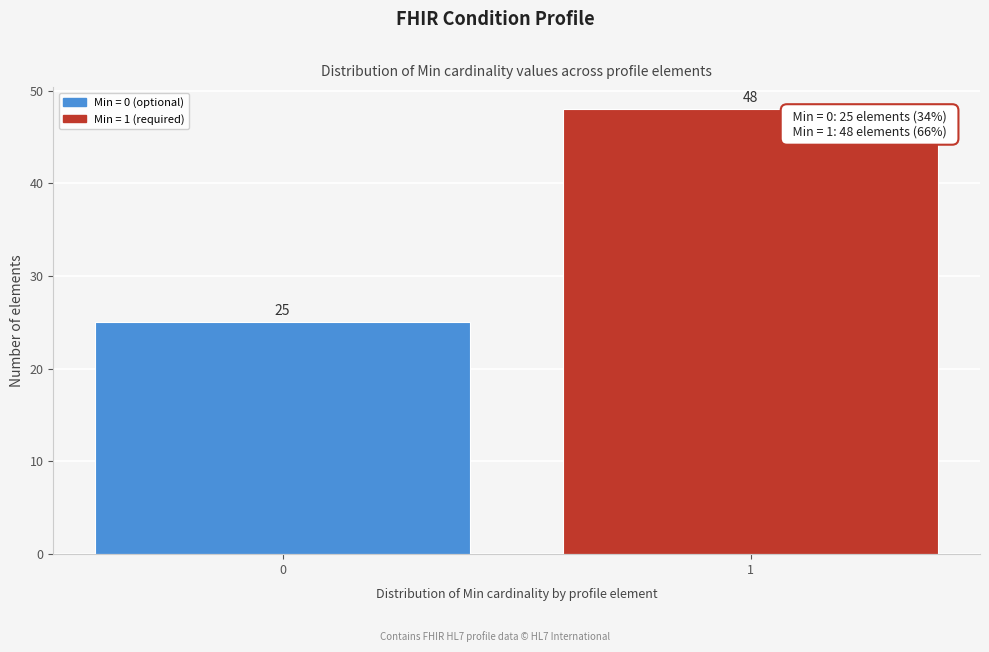

Reading left to right, extract all data points from this chart.

25	48